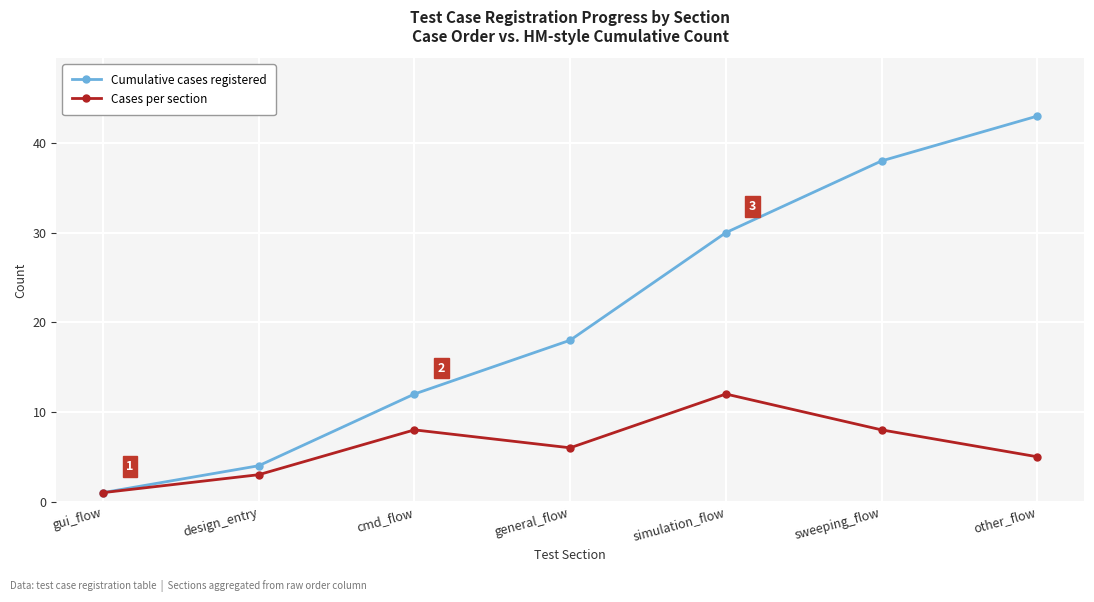

Which label corresponds to the smallest value in the chart?

gui_flow